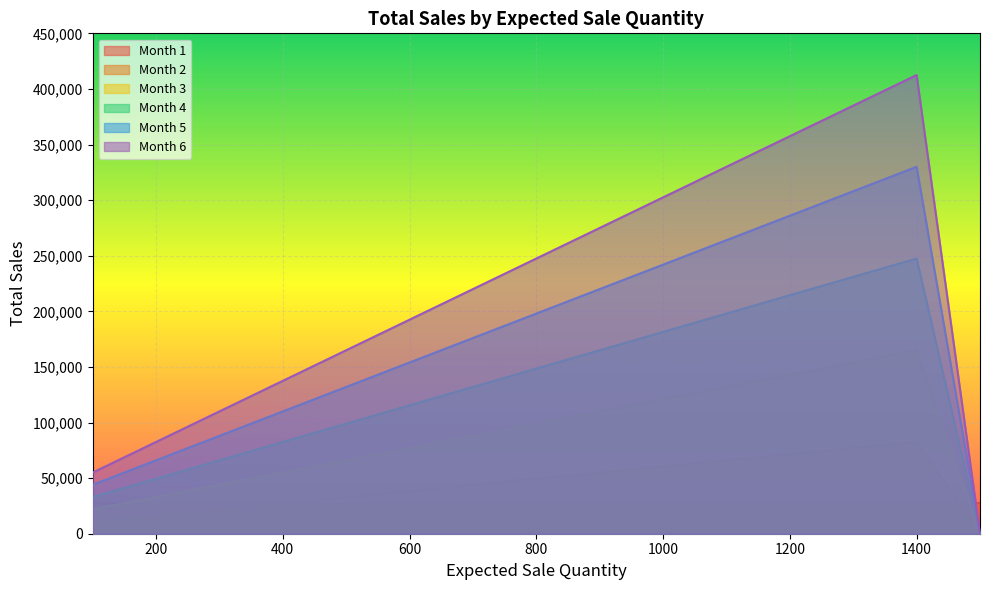

At 1400, list the series in order from smallest to largest.

Month 1, Month 2, Month 3, Month 4, Month 5, Month 6